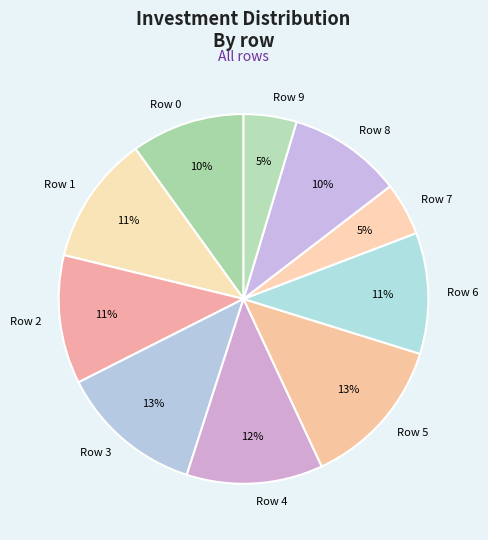

To the nearest percent, what percentage of the pie is Row 5?

13%